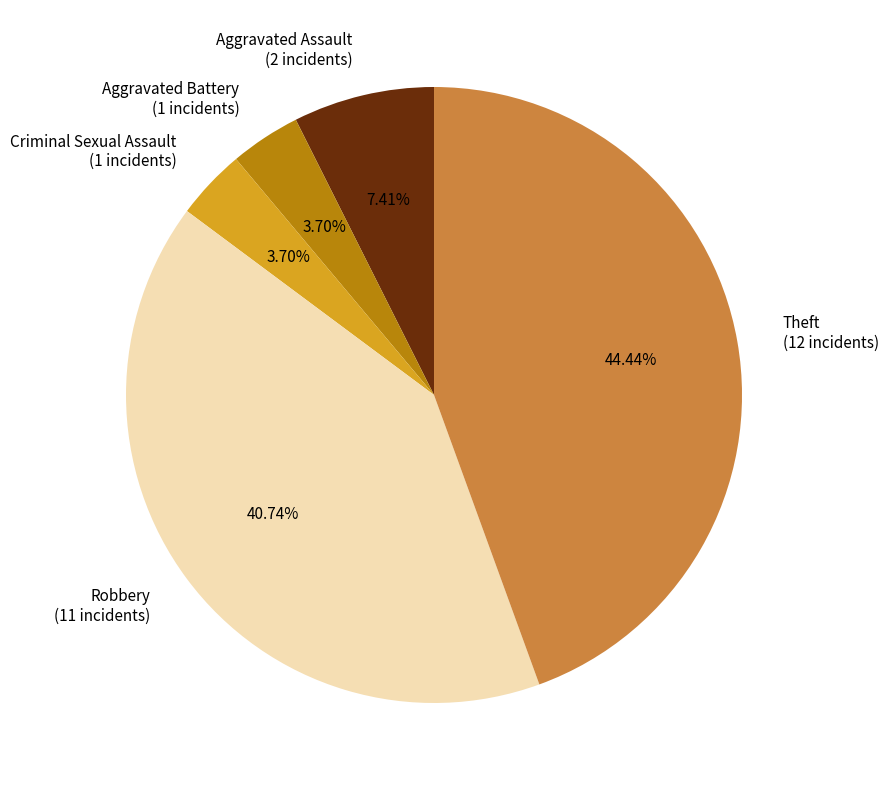

Which has a higher value, Theft (12 incidents) or Criminal Sexual Assault (1 incidents)?

Theft (12 incidents)